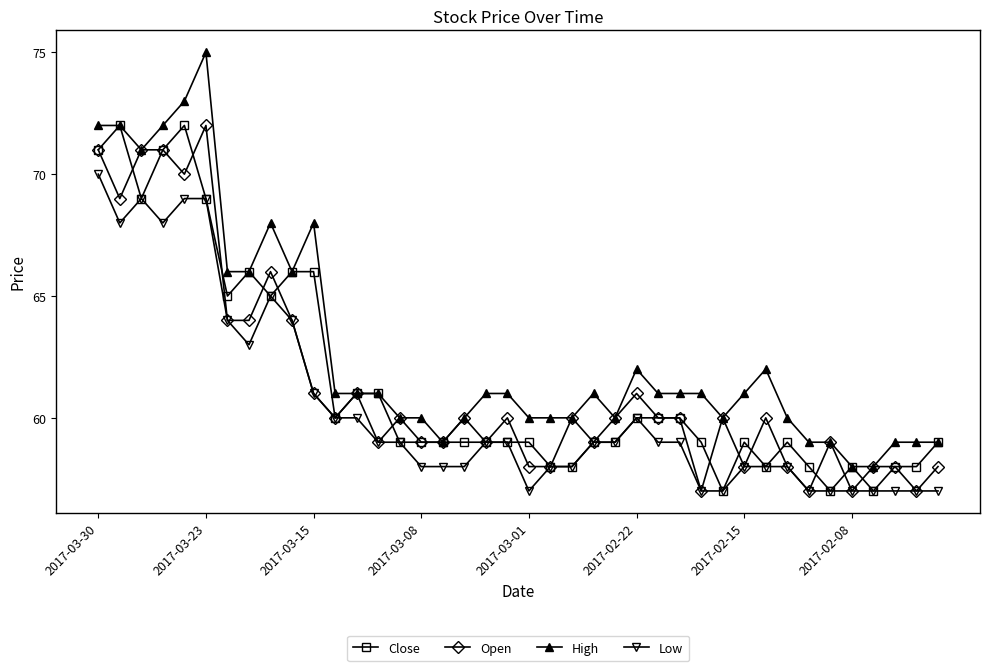

Which series has the largest range (max minus min)?

High